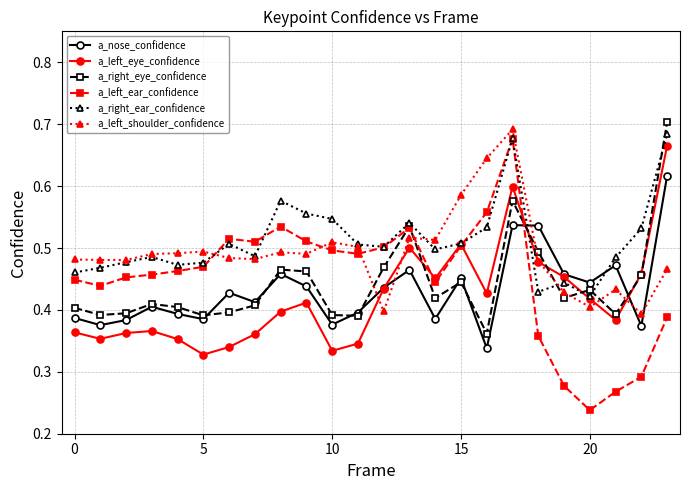

Which series has the widest spread of values?

a_left_ear_confidence